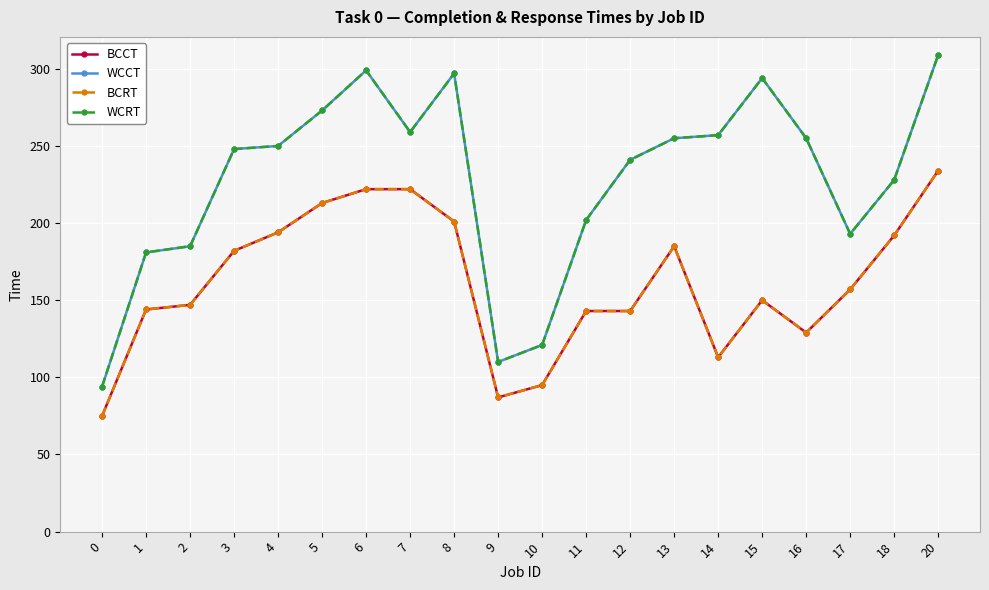

Does the chart have visible grid lines?

Yes